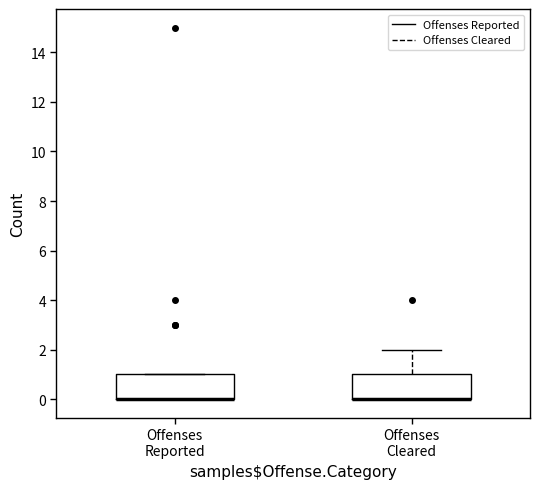

Reading left to right, transcribe this box plot: for each box, give where its median line is, the range the box spans, and where its two whiskers end, as read against the y-axis. The values are not printed on the chart, so give them approximately, as read against the axis.

Offenses Reported: median 0 (drawn on the box's lower edge), box 0 to 1, whiskers 0 to 1
Offenses Cleared: median 0 (drawn on the box's lower edge), box 0 to 1, whiskers 0 to 2